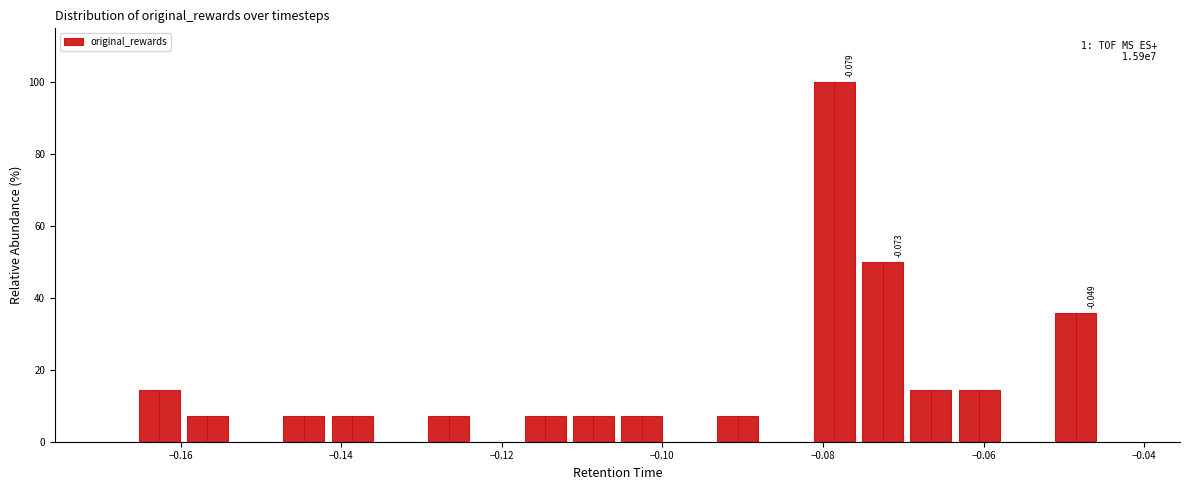

Around what value on the x-axis is the tallest bar? Give the approximate position of its centre, as read against the axis.

-0.078